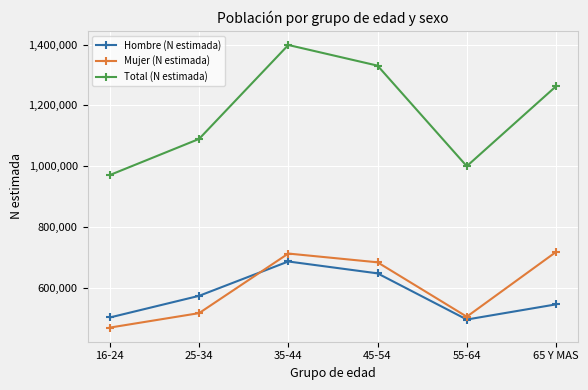

Is this an area chart (filled region under the line)?

No